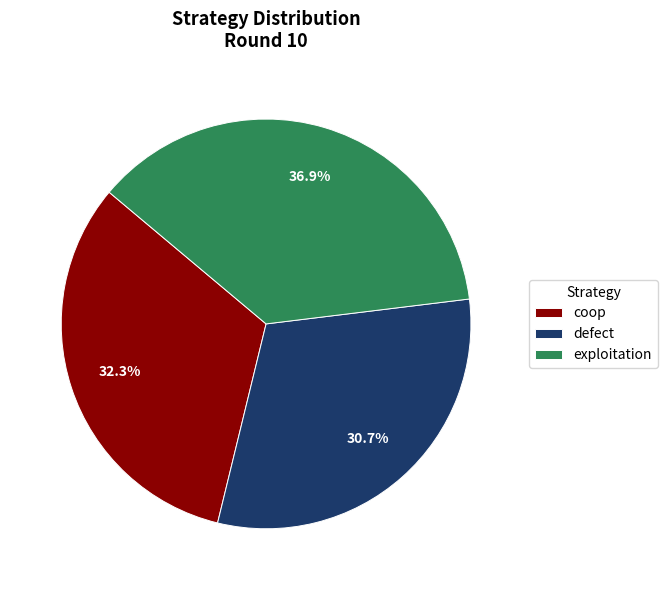

What is the smallest slice in the pie chart?

defect